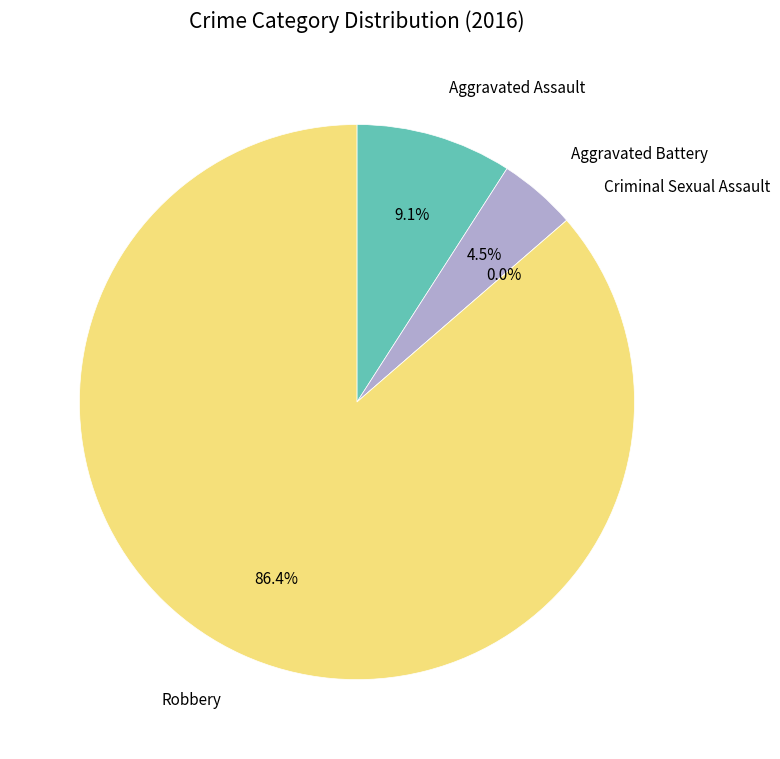

What is the change in value from Aggravated Battery to Criminal Sexual Assault?

-1